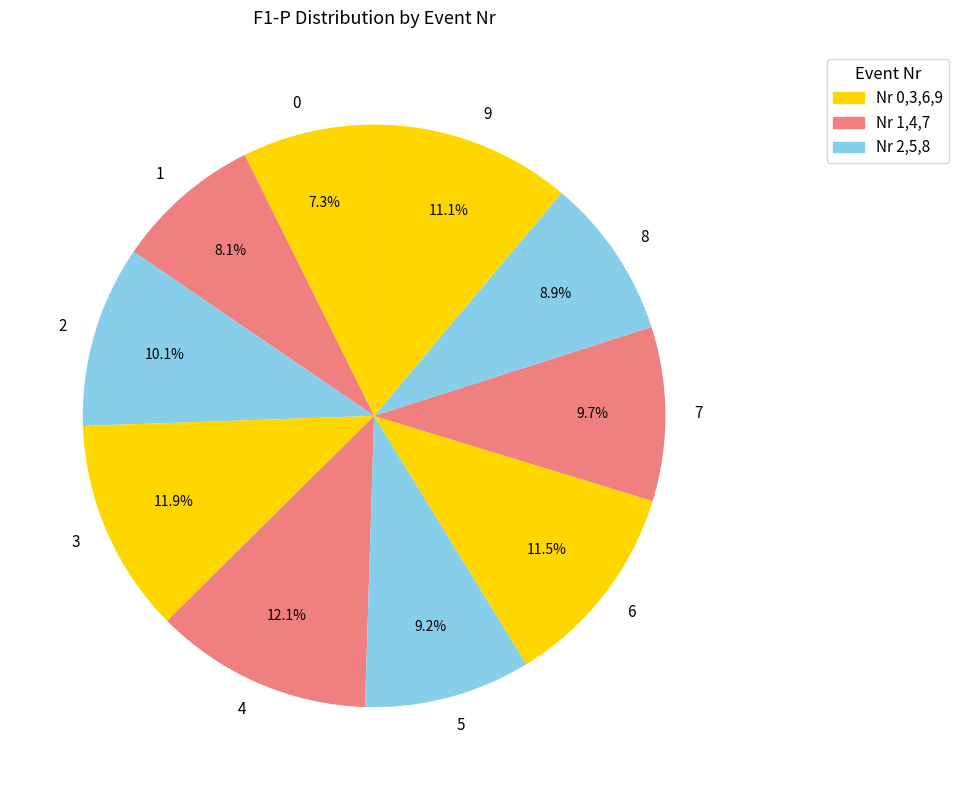

To the nearest percent, what is the combined percentage of 4 and 2?

22%